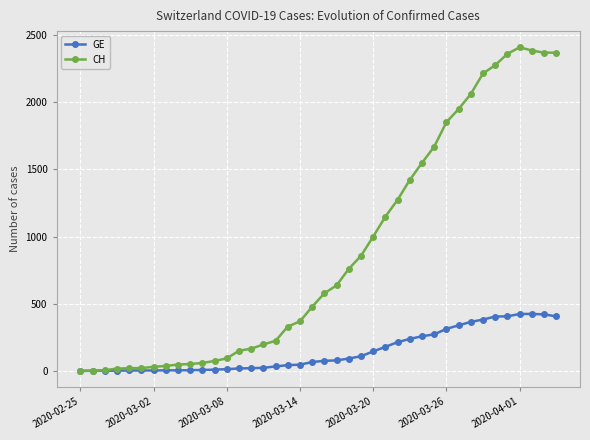

What is the maximum value shown in the chart?

2410